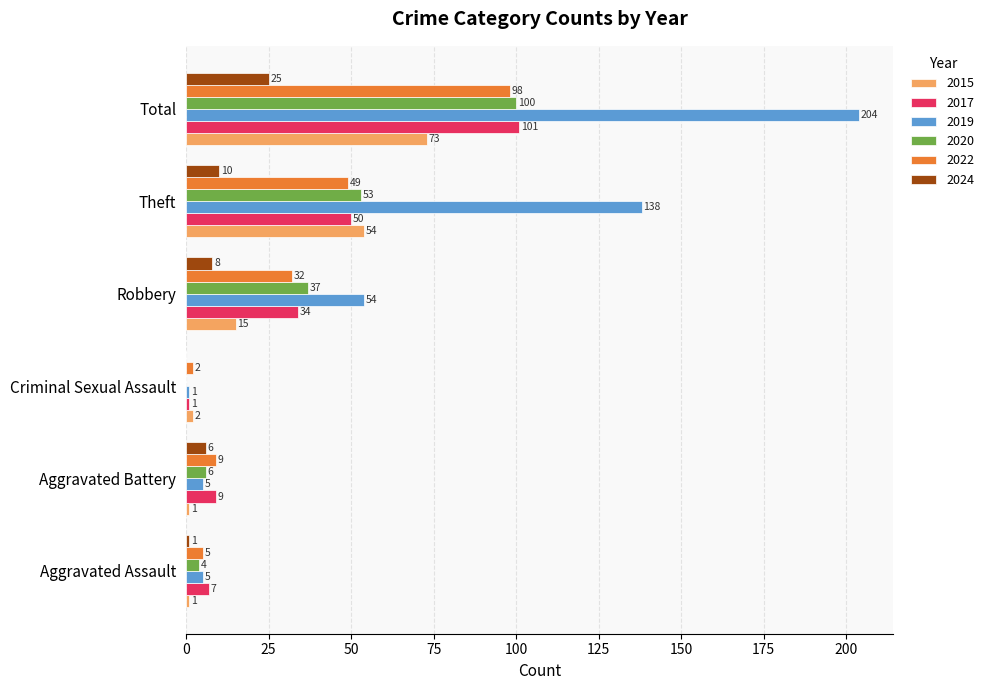

What are all the series names shown in the legend?

2015, 2017, 2019, 2020, 2022, 2024